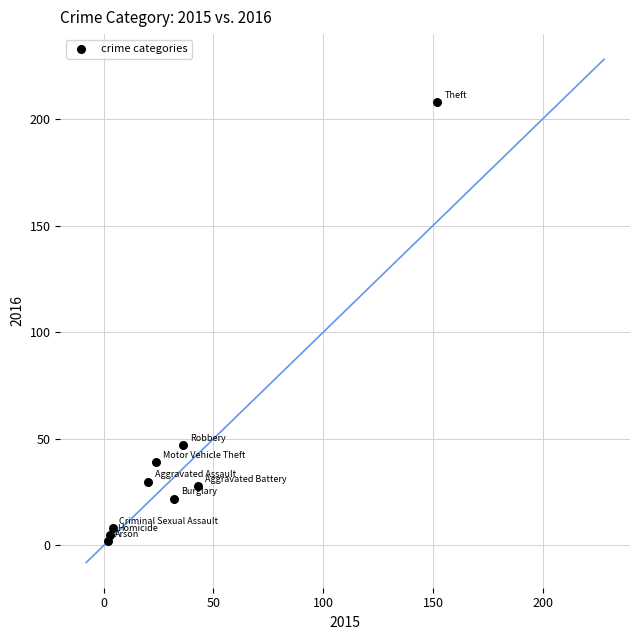

What Y value in the scatter plot is closest to 105?

47